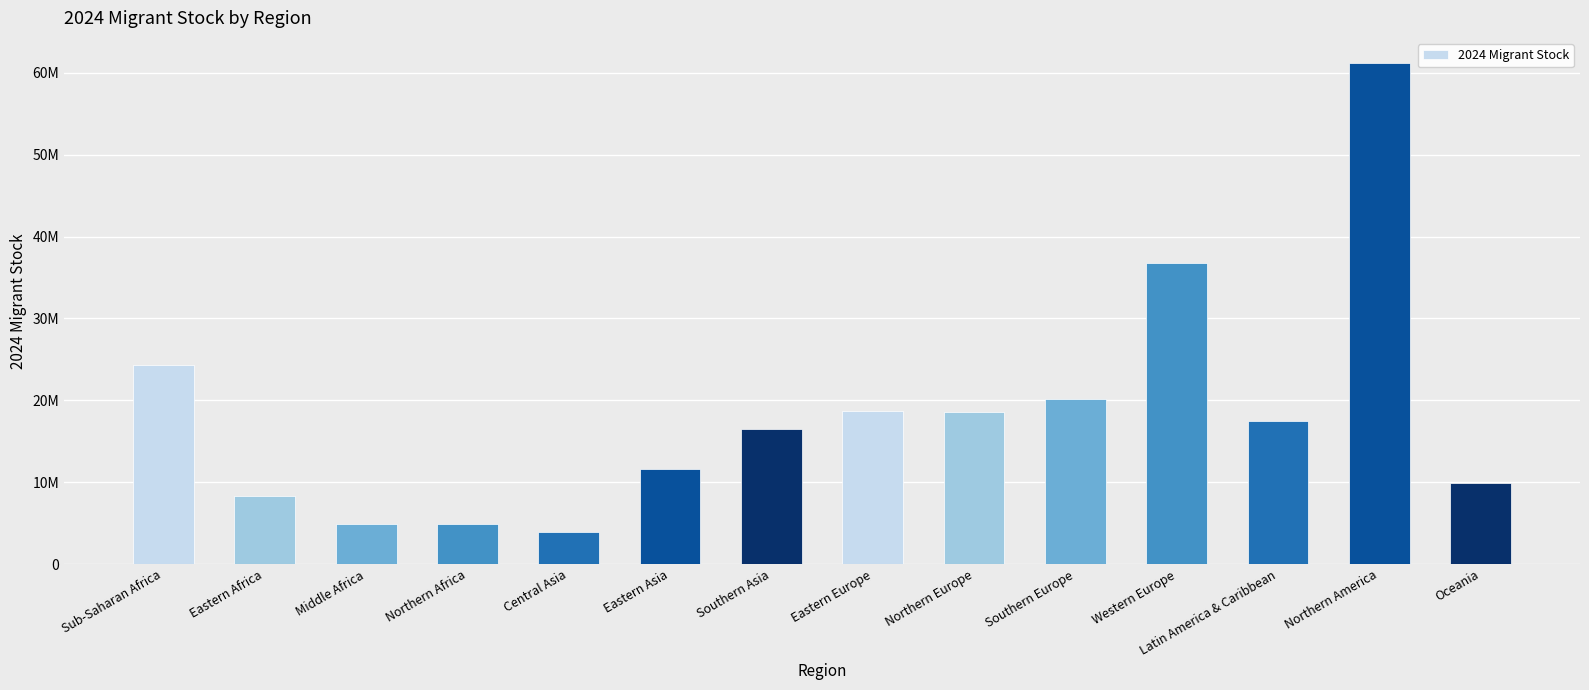

Where is the data nearest to the value 32558996?

Western Europe